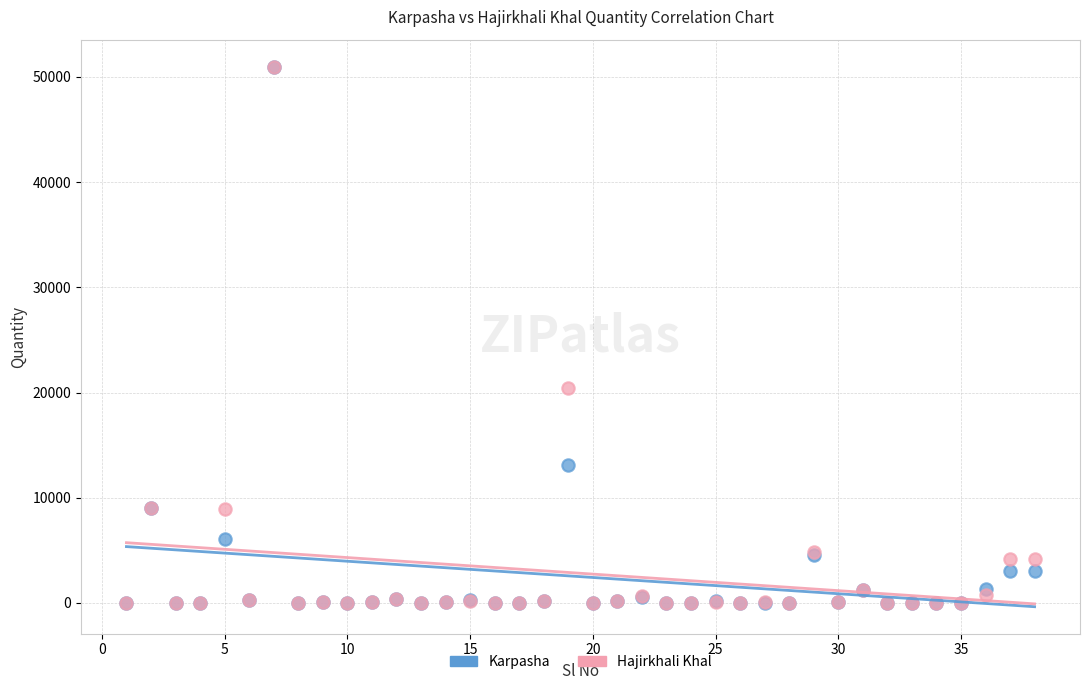

What are all the series names shown in the legend?

Karpasha, Hajirkhali Khal